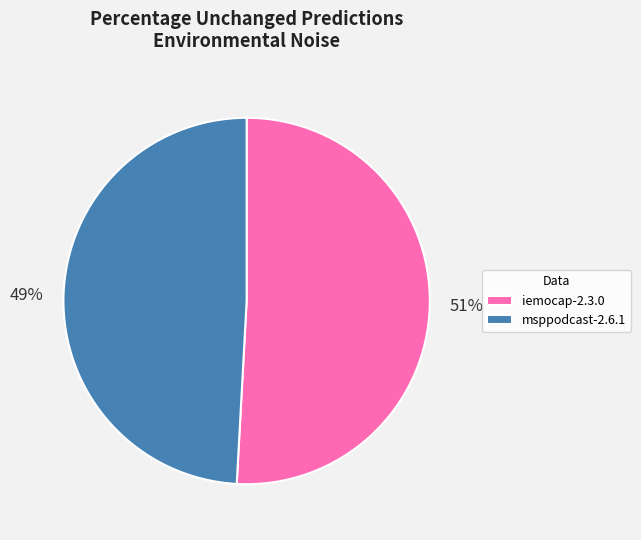

Is it true that msppodcast-2.6.1 is 49% of the pie?

True